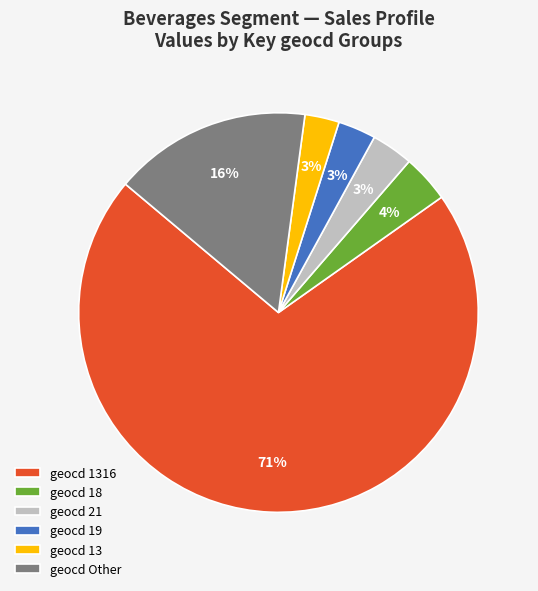

Is it true that geocd 1316 is 60% of the pie?

False